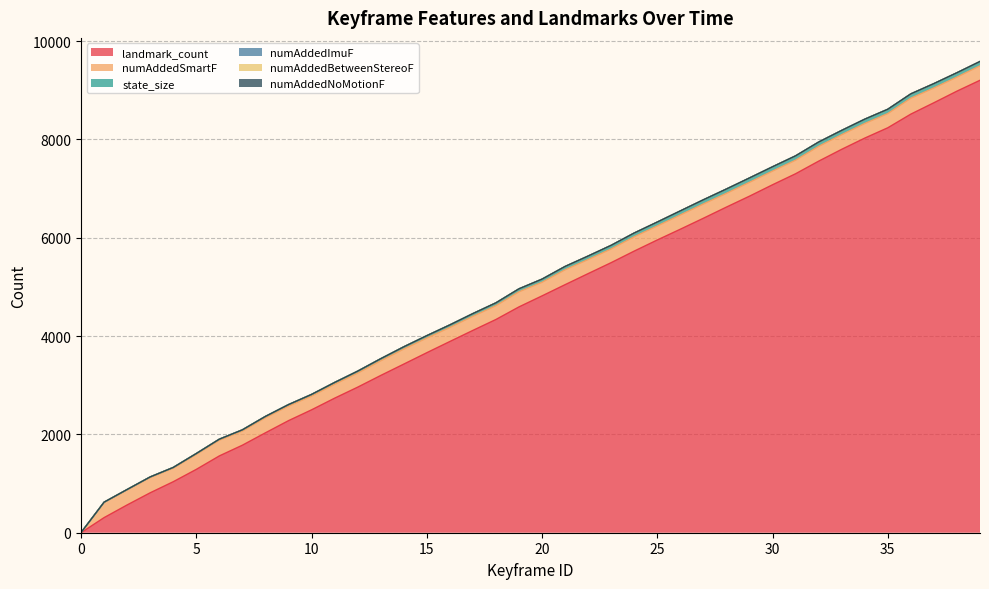

Reading right to left, transcribe all the data shown in this chart.

landmark_count: 9202	8981	8745	8514	8236	8026	7798	7557	7301	7077	6845	6623	6396	6173	5954	5728	5493	5270	5045	4817	4593	4337	4115	3889	3661	3429	3198	2960	2736	2499	2279	2032	1780	1562	1288	1037	812	565	307	0
numAddedSmartF: 294	286	301	324	289	297	297	301	276	278	282	280	290	290	285	292	279	287	303	277	307	281	287	286	298	306	298	286	283	280	296	306	288	319	304	275	310	304	307	0
state_size: 87	87	87	87	87	87	87	87	87	87	87	87	84	81	78	75	72	69	66	63	60	57	54	51	48	45	42	39	36	33	30	27	24	21	18	15	12	9	6	3
numAddedImuF: 1	1	1	1	1	1	1	1	1	1	1	1	1	1	1	1	1	1	1	1	1	1	1	1	1	1	1	1	1	1	1	1	1	1	1	1	1	1	1	0
numAddedBetweenStereoF: 1	1	1	0	0	0	0	0	1	0	1	0	1	1	1	0	1	1	1	0	0	0	0	0	0	0	0	0	0	0	0	0	0	0	0	0	0	1	1	0
numAddedNoMotionF: 0	0	0	0	0	0	0	0	0	0	0	0	0	0	0	0	0	0	0	0	0	0	0	0	0	0	0	0	0	0	0	0	0	0	0	0	0	0	0	0